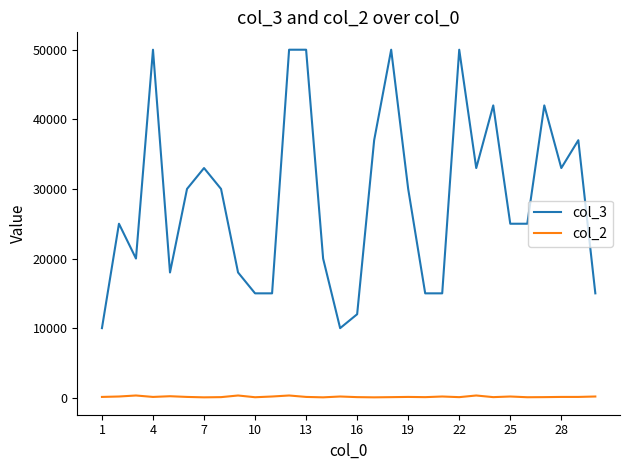

Which series has the widest spread of values?

col_3